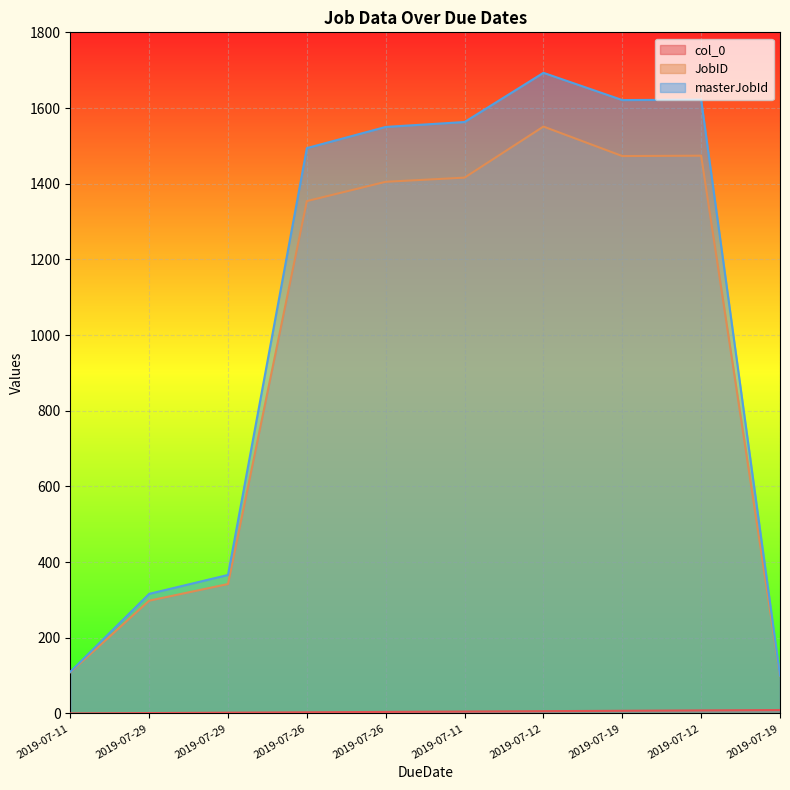

Reading left to right, transcribe all the data shown in this chart.

col_0: 2019-07-11=0	2019-07-29=1	2019-07-29=2	2019-07-26=3	2019-07-26=4	2019-07-11=5	2019-07-12=6	2019-07-19=7	2019-07-12=8	2019-07-19=9
JobID: 2019-07-11=109	2019-07-29=298	2019-07-29=342	2019-07-26=1354	2019-07-26=1405	2019-07-11=1416	2019-07-12=1551	2019-07-19=1473	2019-07-12=1474	2019-07-19=99
masterJobId: 2019-07-11=110	2019-07-29=316	2019-07-29=366	2019-07-26=1494	2019-07-26=1550	2019-07-11=1563	2019-07-12=1693	2019-07-19=1621	2019-07-12=1622	2019-07-19=100